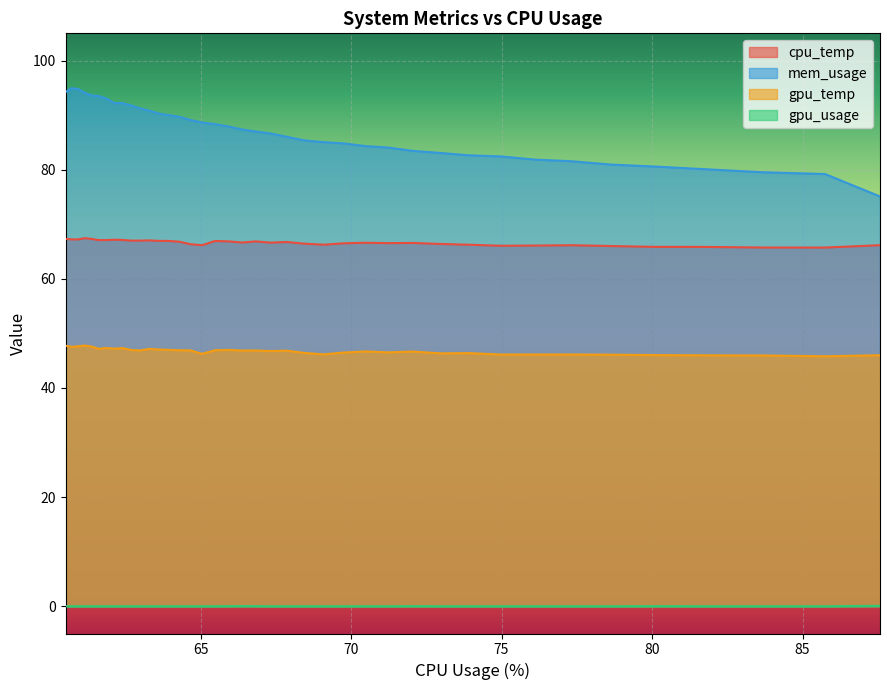

What is the value of the cpu_temp point at the 28th from the left?

67.0